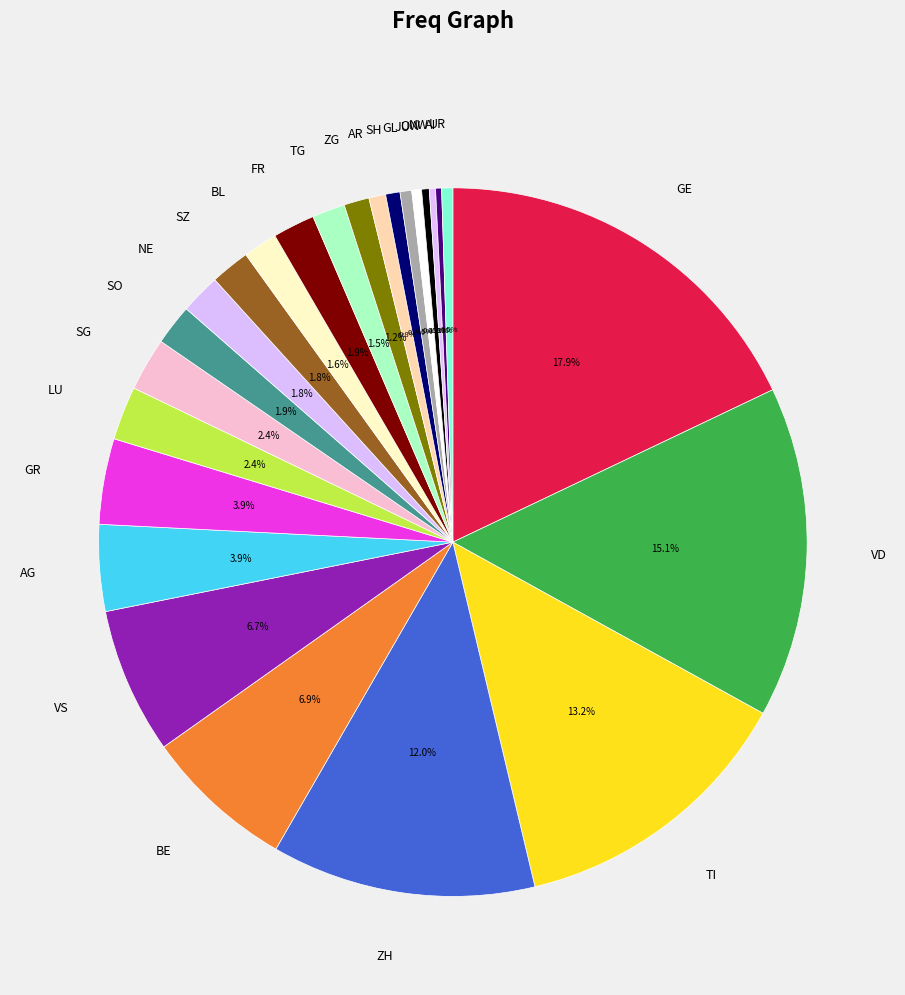

To the nearest percent, what is the average slice percentage?

4%